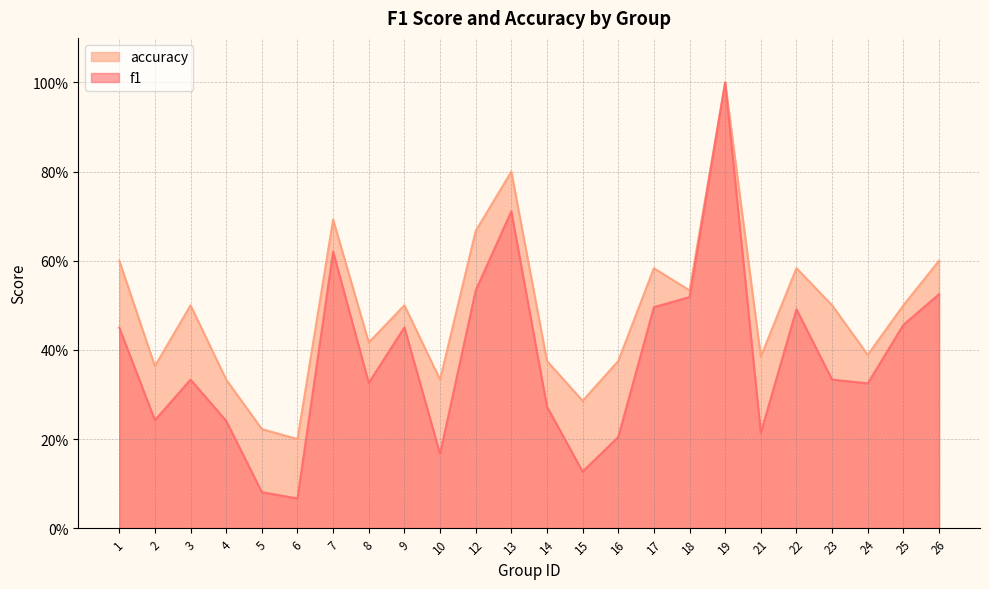

Is it true that accuracy equals 0.5 at 18?

True